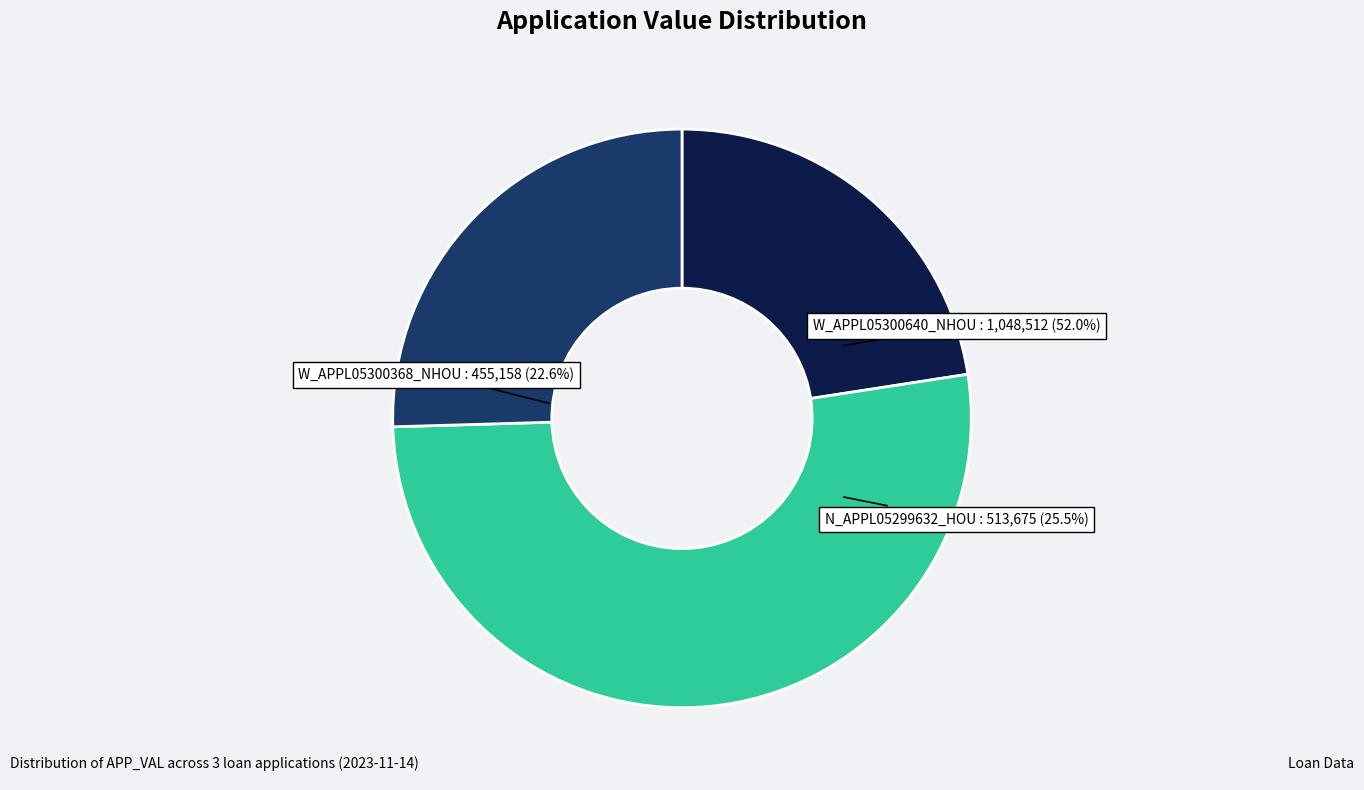

What portion of the pie excludes W_APPL05300368_NHOU?

77.4%